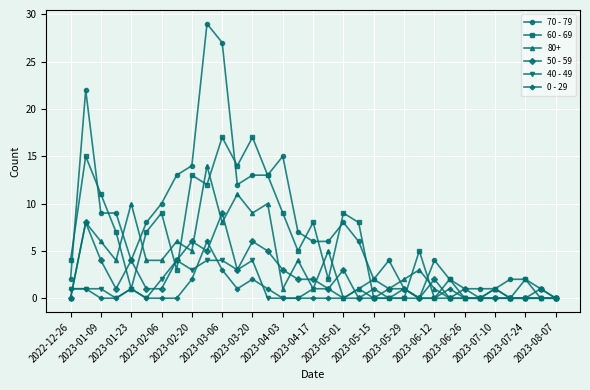

True or false: 50 - 59 has more than 1 interior local peaks.

True